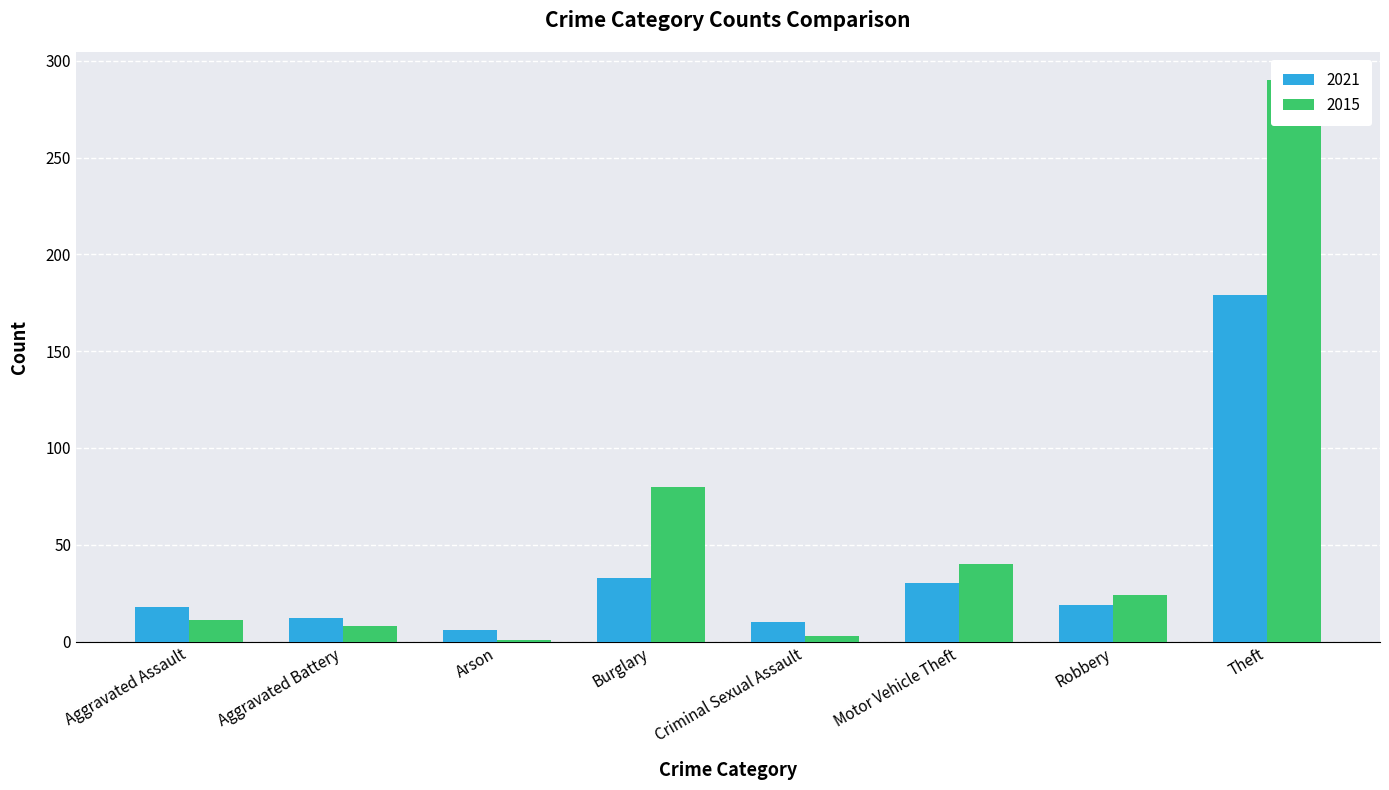

Reading left to right, list all the values displayed in this chart.

2021: 18	12	6	33	10	30	19	179
2015: 11	8	1	80	3	40	24	290